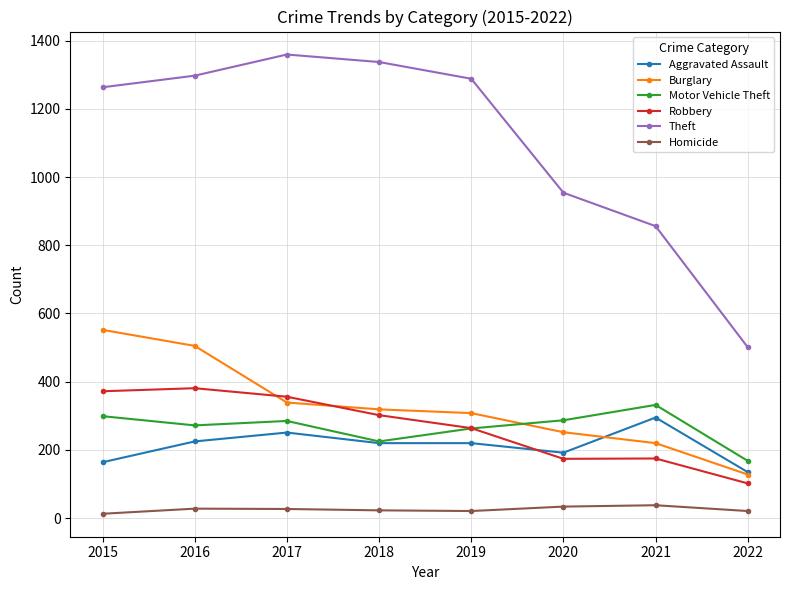

What is the value of the Homicide point at the 6th from the left?

34